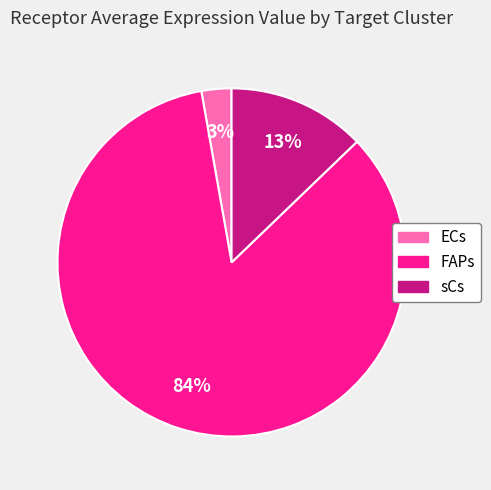

Is the sum of FAPs and sCs greater than half?

Yes